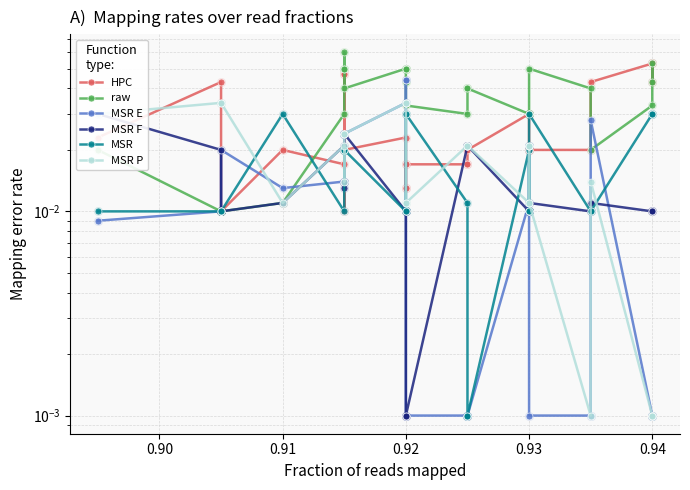

Which series reaches the maximum Y coordinate?

raw